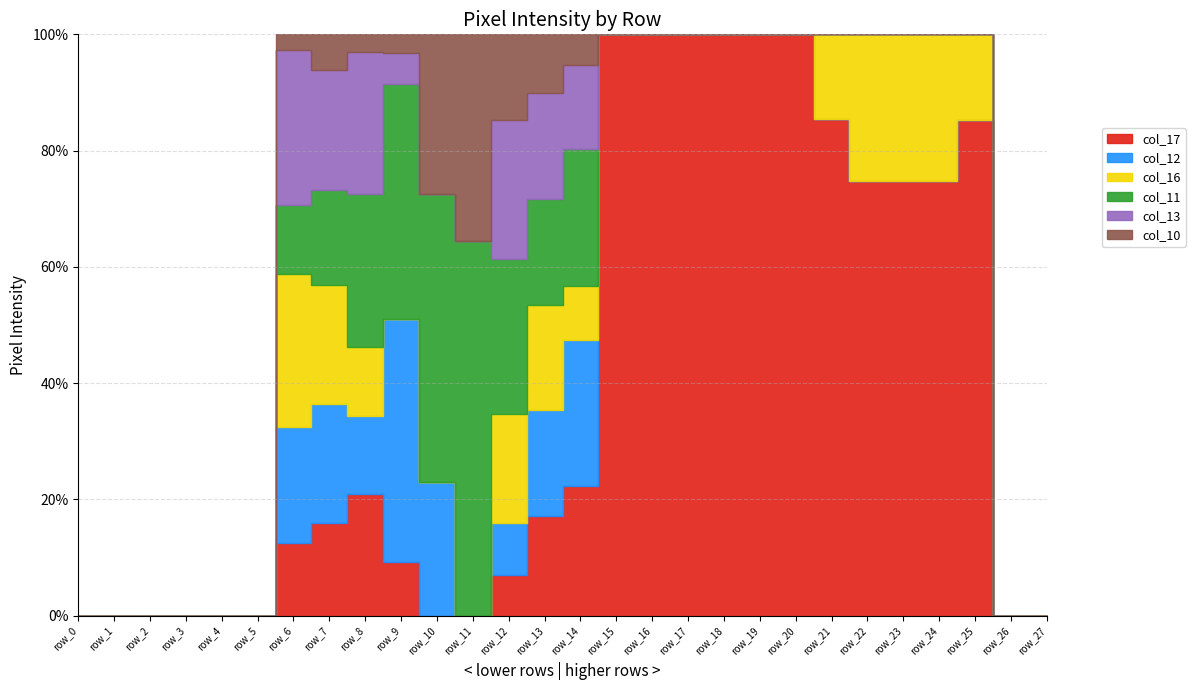

How many intersections are there between col_10 and col_17?

2